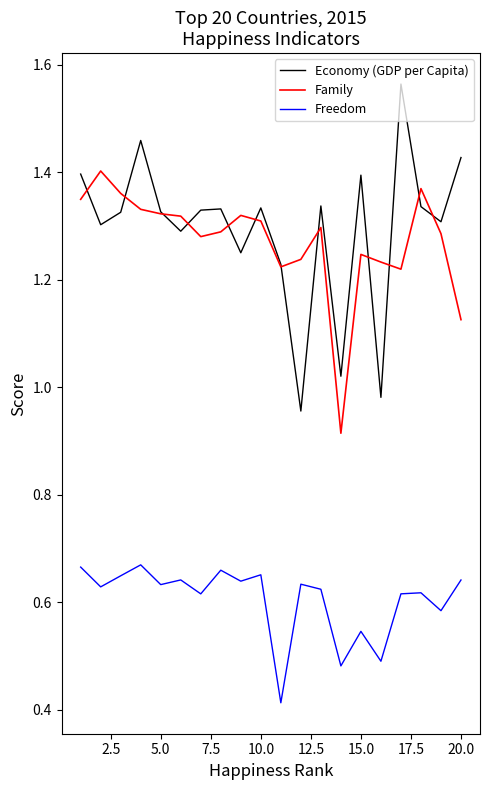

How many interior local peaks does the Economy (GDP per Capita) series have?

6